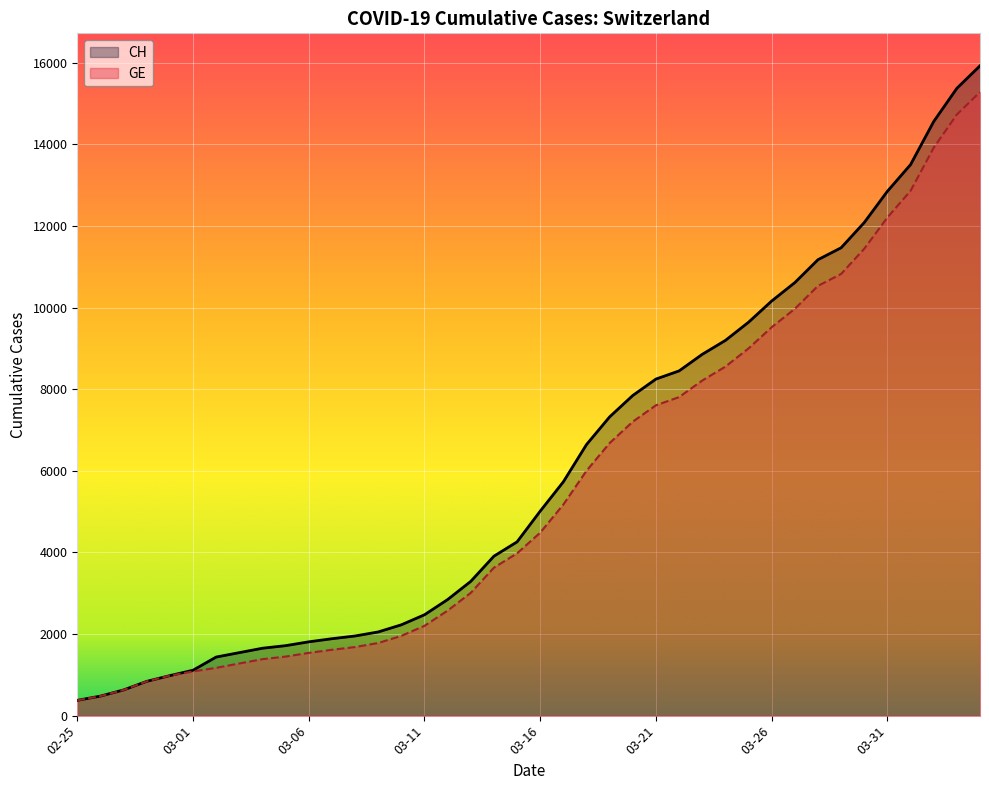

The value of CH at 2020-03-19 is 12069. True or false?

False